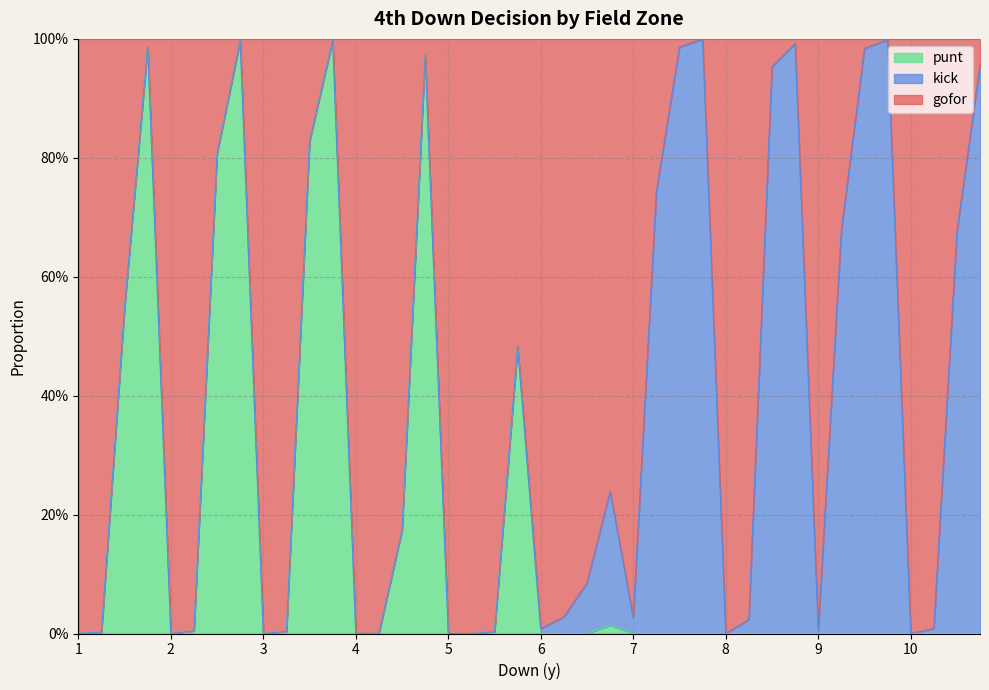

What are all the series names shown in the legend?

punt, kick, gofor